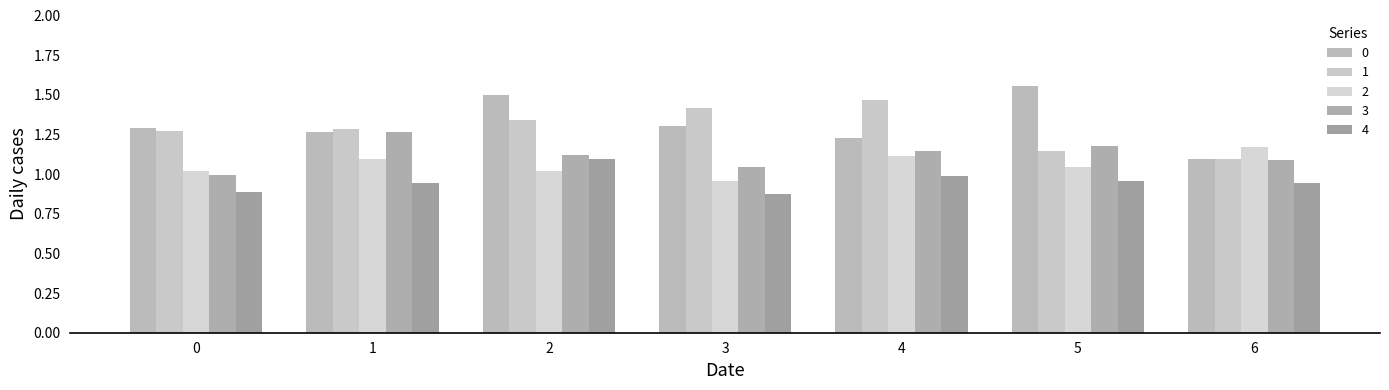

How many data points in 3 are above 1?

6